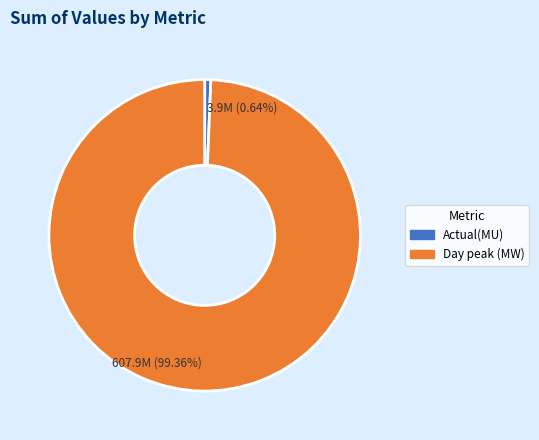

How many segments does this pie chart have?

2